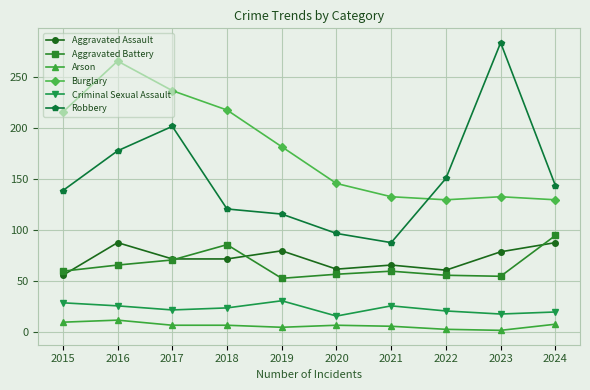

How many interior local valleys does the Aggravated Battery series have?

2